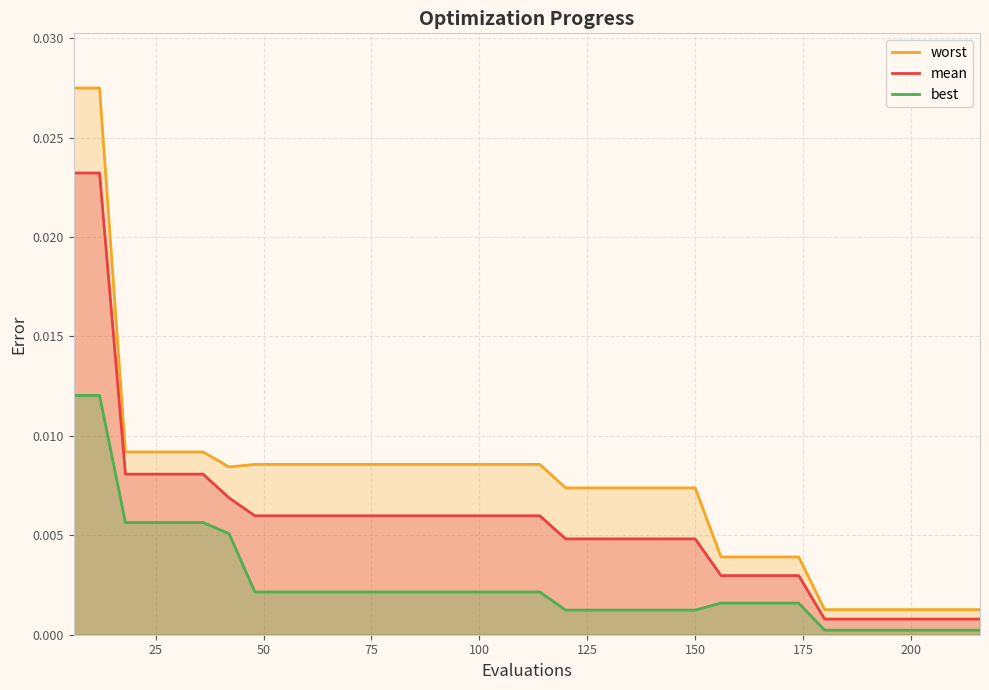

Which series has the widest spread of values?

worst